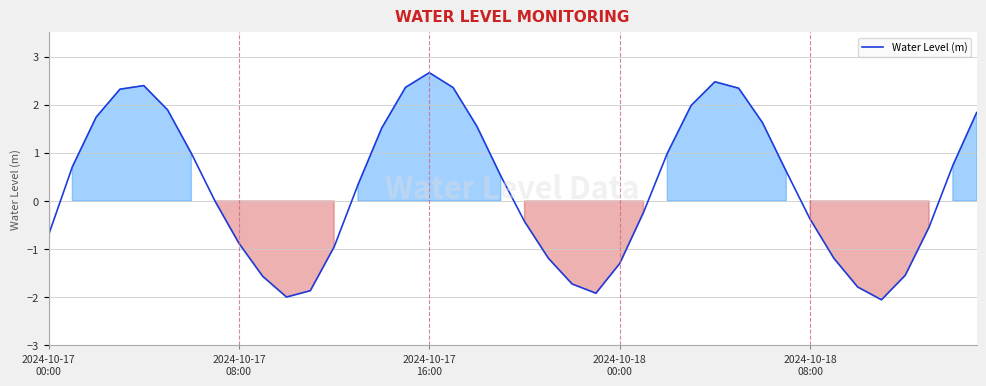

What is the greatest value displayed?

2.7